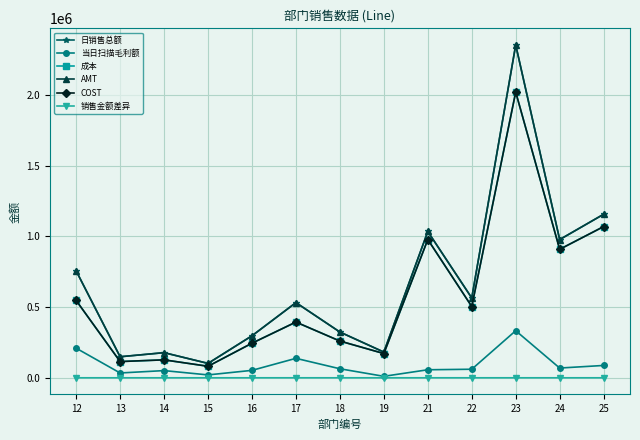

What is the smallest value displayed?

-2.7